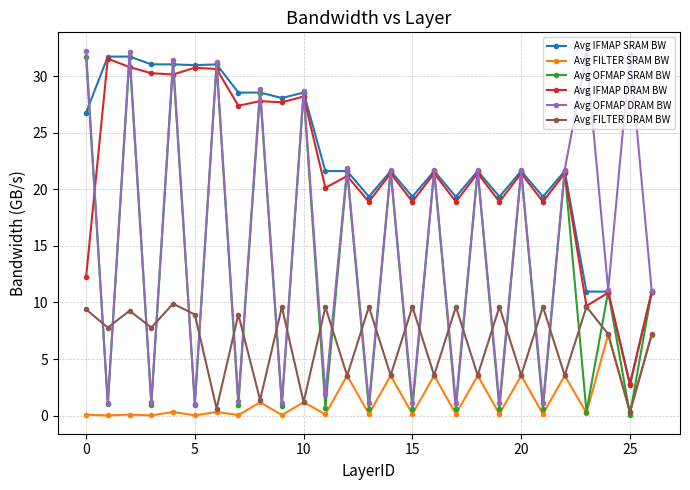

In Avg FILTER DRAM BW, how many points are lower than both neighbors (excluding endpoints)?

12